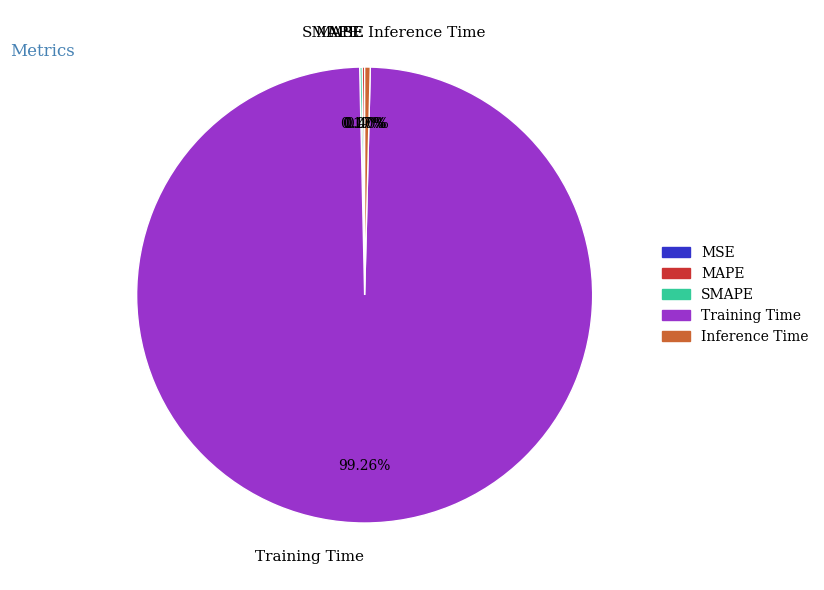

Does Training Time represent more than half of the total?

Yes